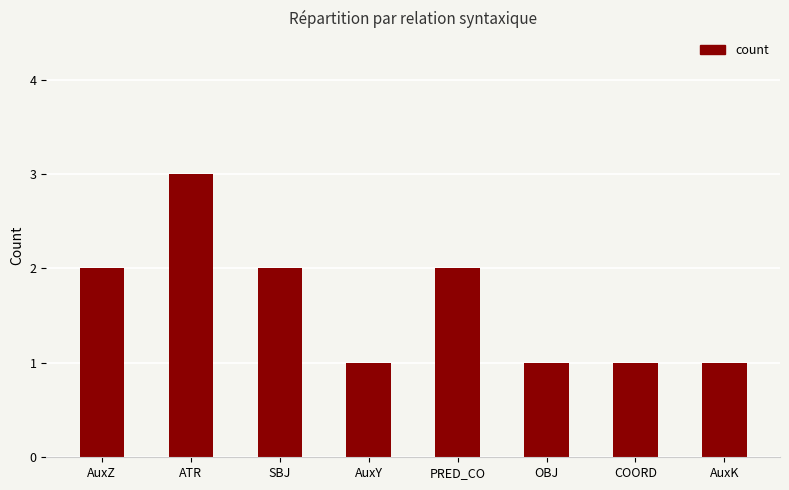

Reading right to left, what are all the values shown in this chart?

AuxK=1	COORD=1	OBJ=1	PRED_CO=2	AuxY=1	SBJ=2	ATR=3	AuxZ=2